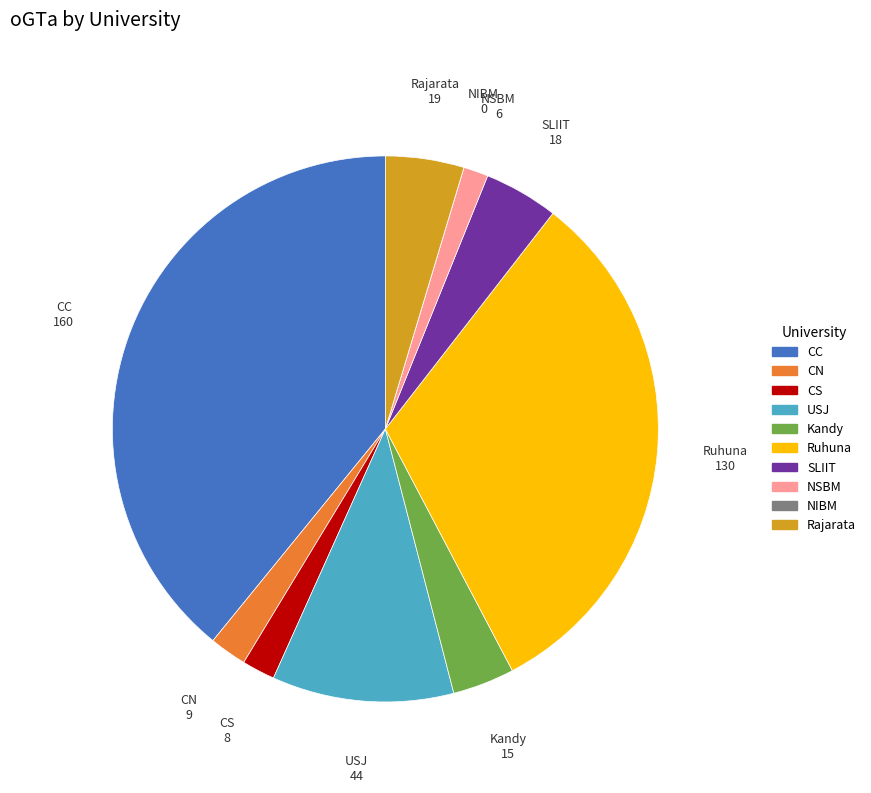

Which category has the biggest portion of the pie?

CC